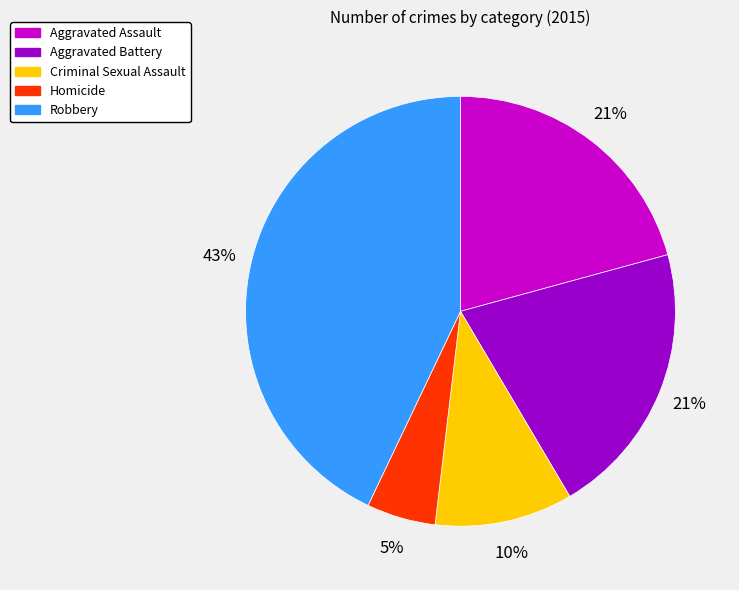

What percentage is the Criminal Sexual Assault slice, to the nearest percent?

10%